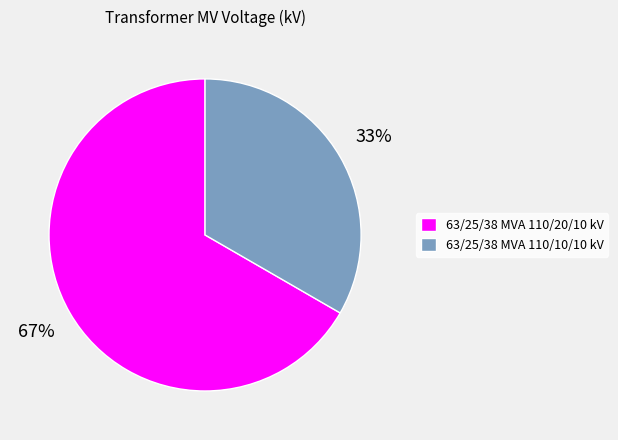

Is the sum of 63/25/38 MVA 110/20/10 kV and 63/25/38 MVA 110/10/10 kV greater than half?

Yes